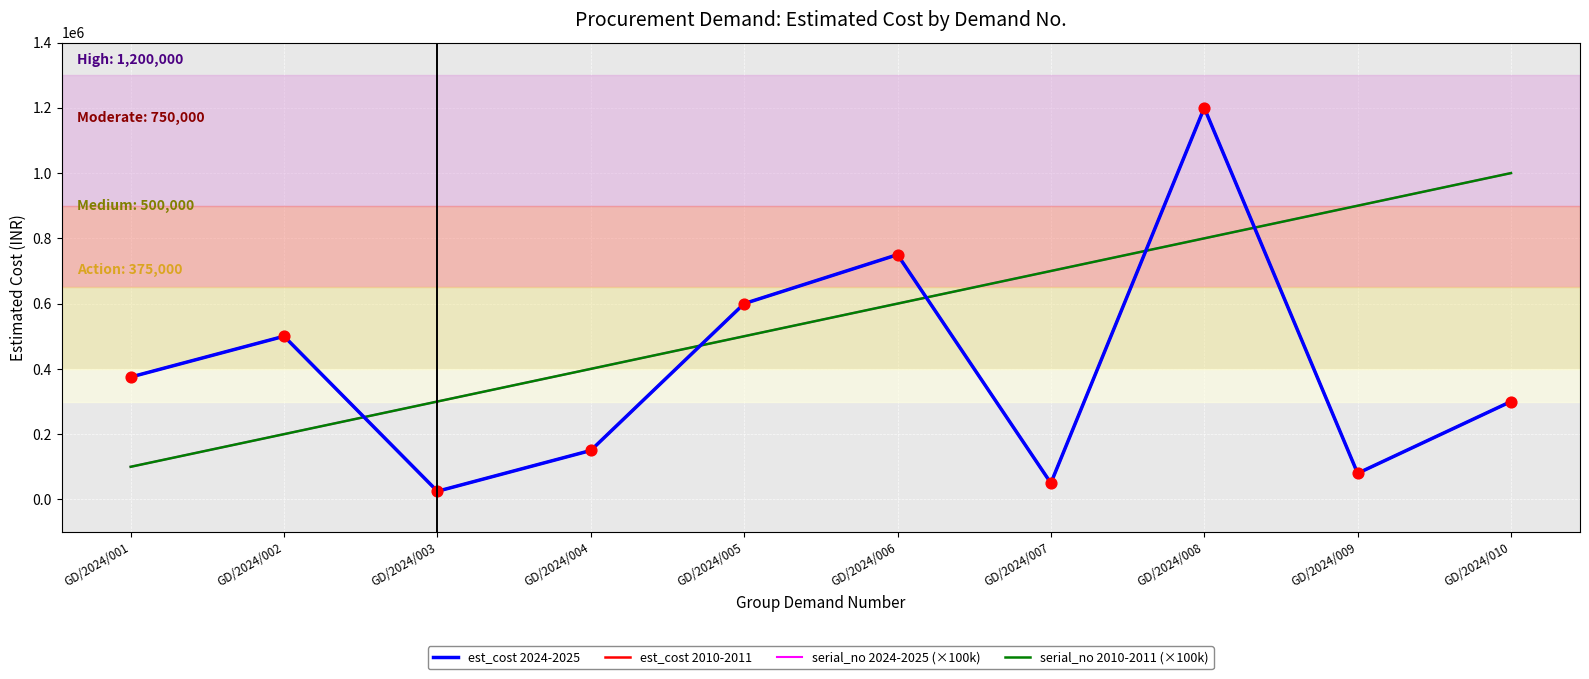

Does the chart have visible grid lines?

Yes